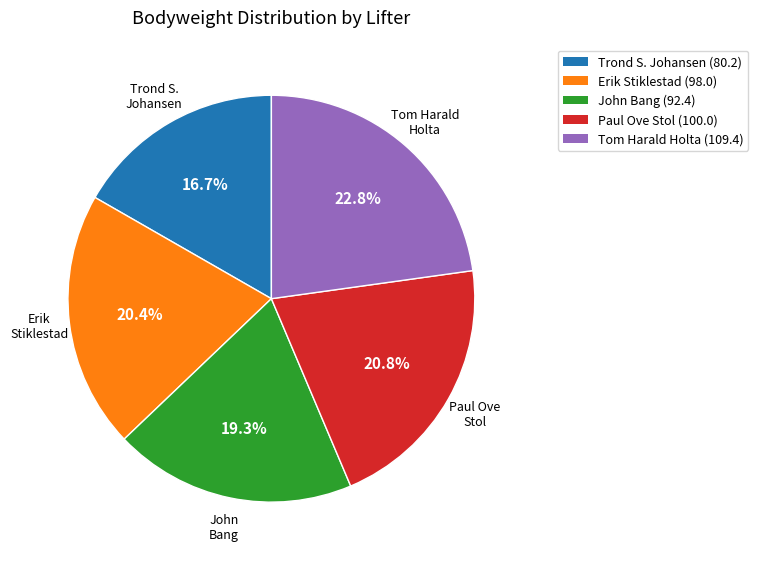

Which has a higher value, Tom Harald Holta (109.4) or Trond S. Johansen (80.2)?

Tom Harald Holta (109.4)